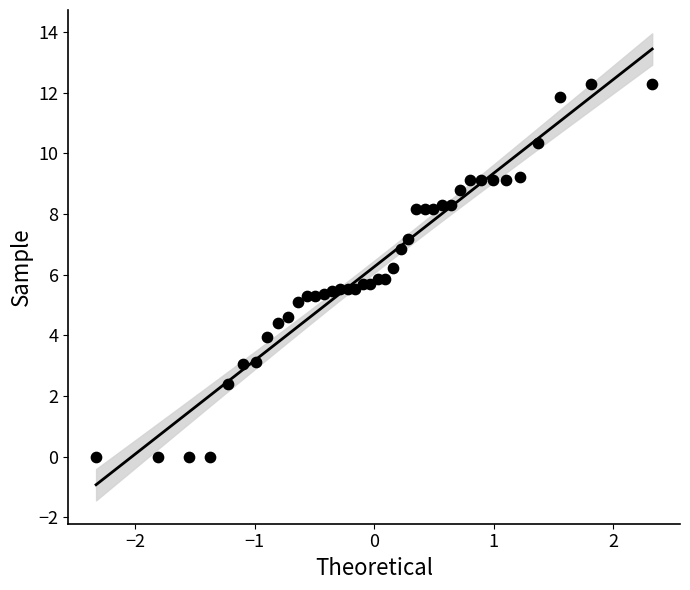

What is the range of X values (max minus min)?

4.7